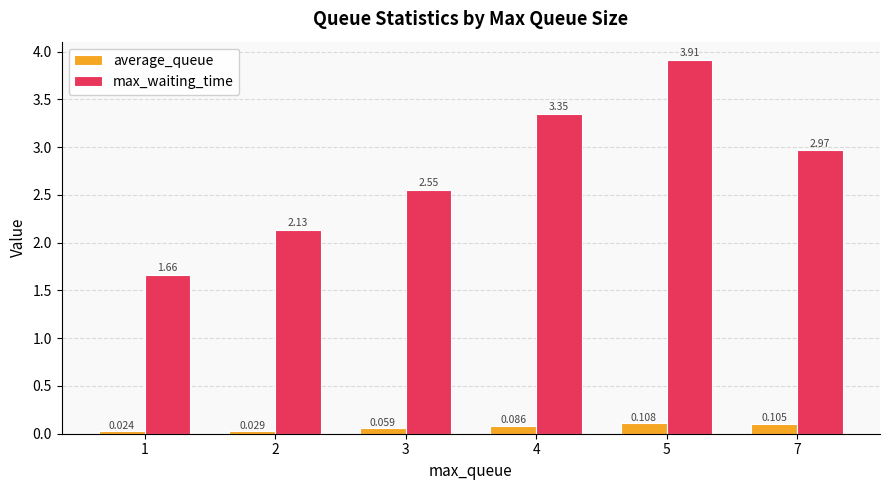

What is the sum of all average_queue values?

0.4